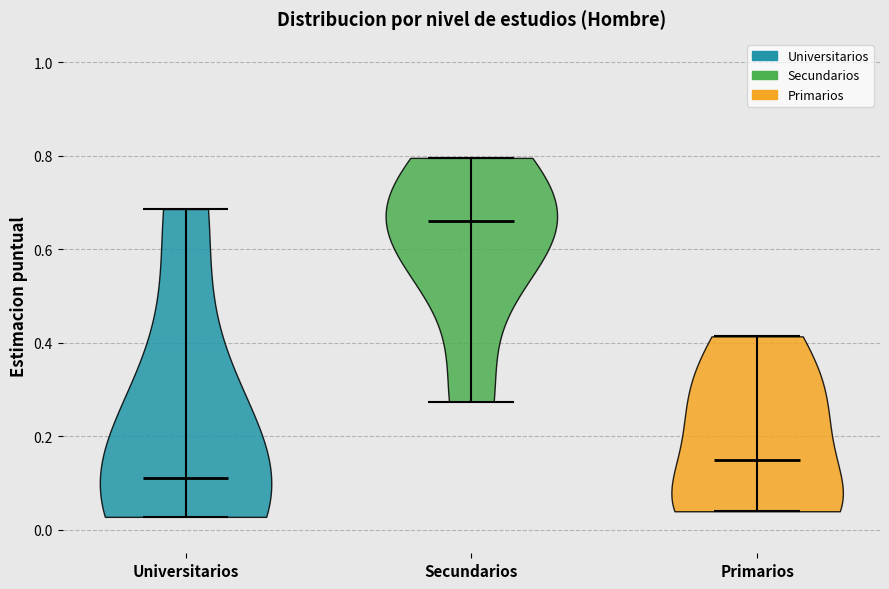

Reading left to right, read every violin against the y-axis: where its median line is, and the lowest and highest points it reaches. The values are not printed on the chart, so give them approximately, as read against the axis.

Universitarios: median line 0.12, lowest point 0.02, highest point 0.68
Secundarios: median line 0.66, lowest point 0.28, highest point 0.80
Primarios: median line 0.14, lowest point 0.04, highest point 0.42